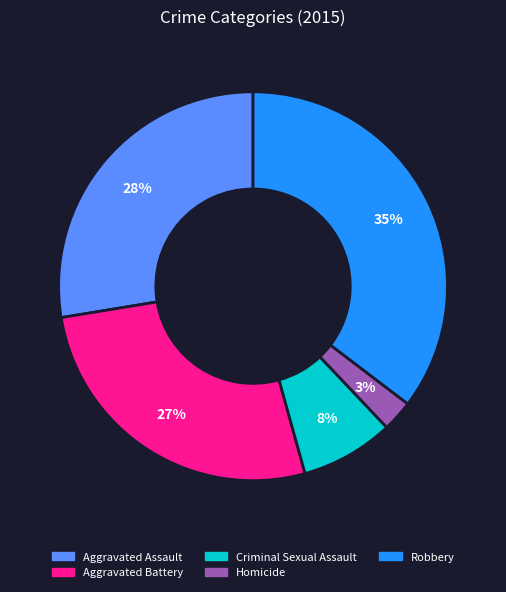

Between Aggravated Battery and Robbery, which is larger?

Robbery